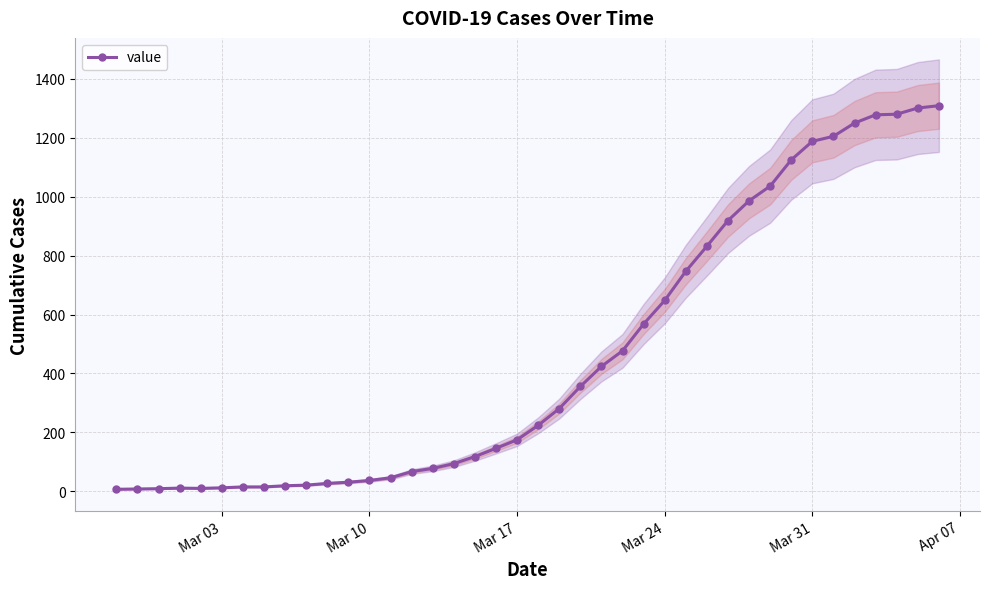

The chart shows a value of 1651 at 29. True or false?

False